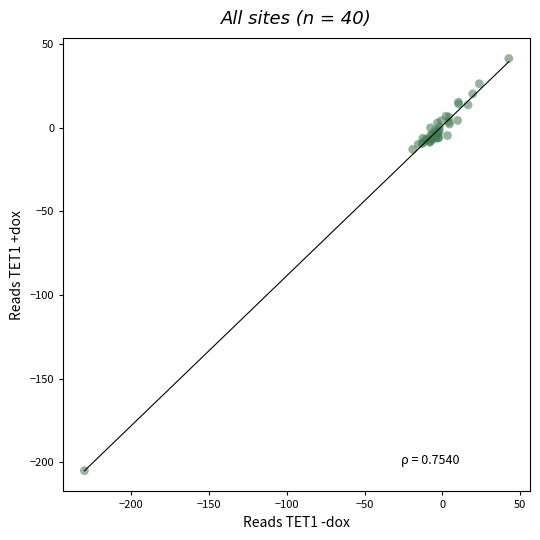

What Y value in the scatter plot is closest to -81?

-12.9